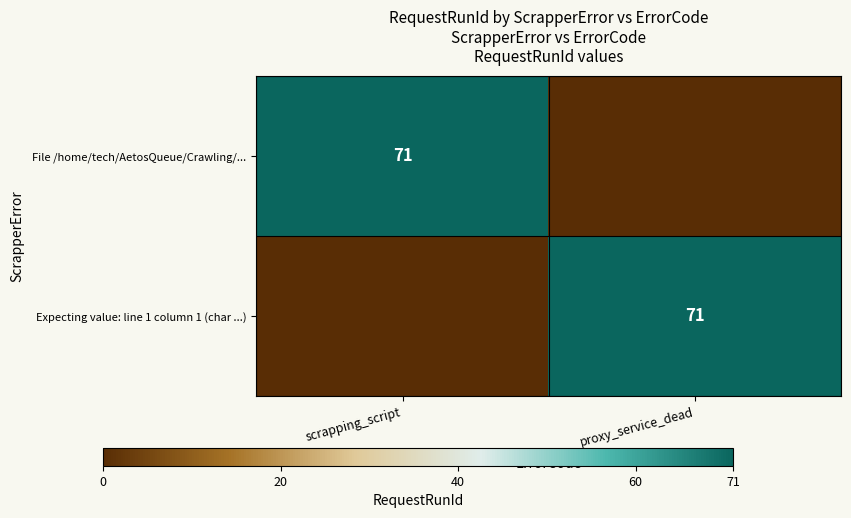

At which category is the sum across all series the highest?

scrapping_script